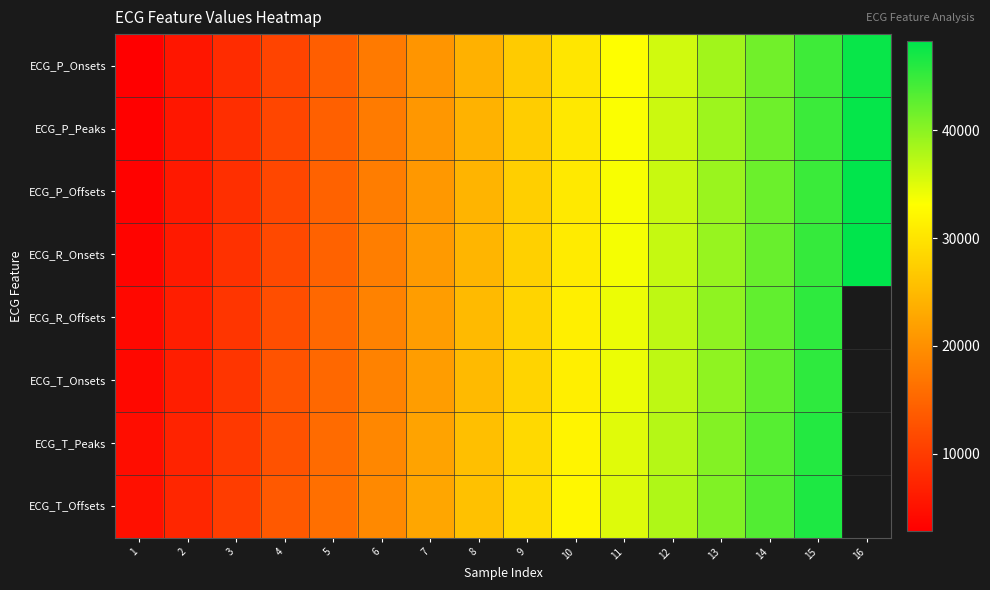

What is the difference between the ECG_T_Offsets values at 11 and 5?

19043.0